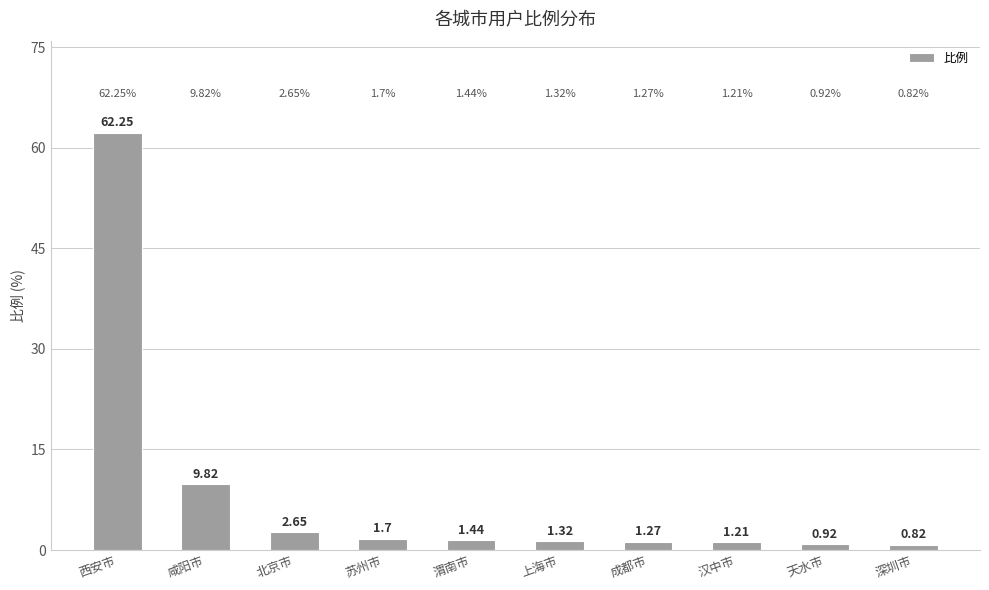

At which category does the chart reach its minimum across all series?

深圳市